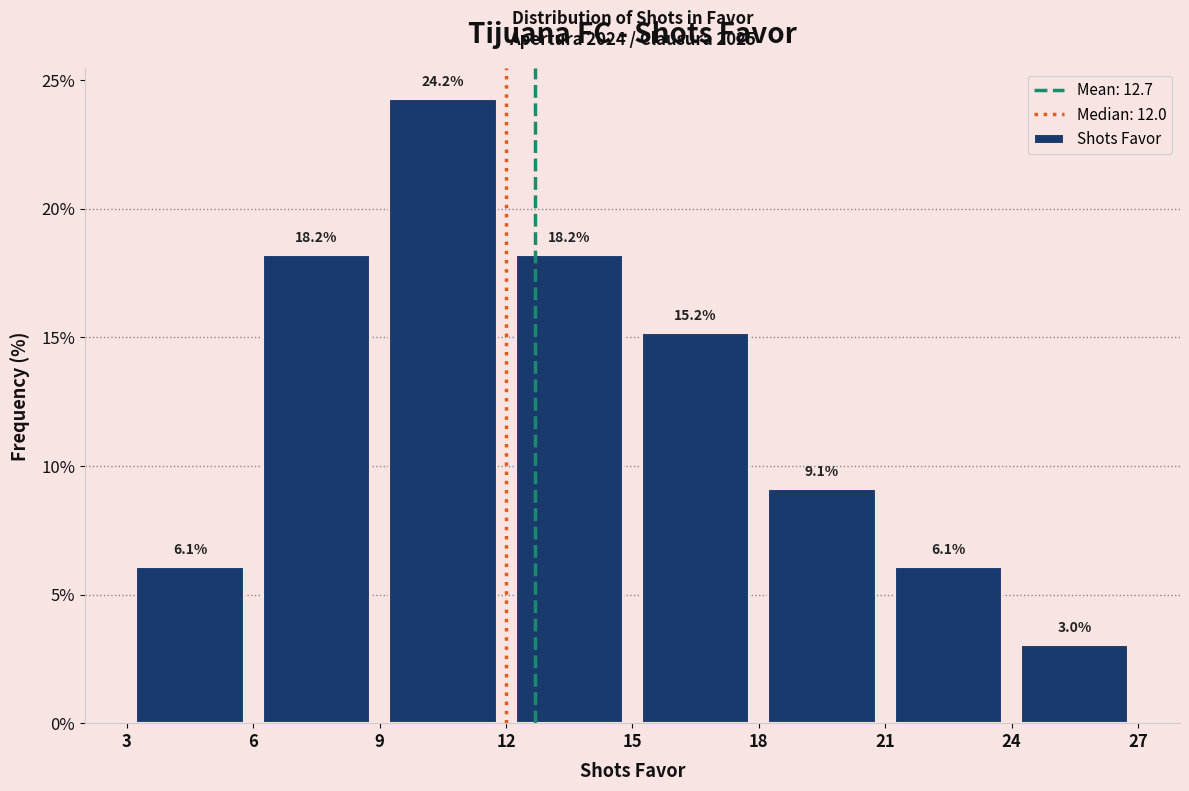

How tall is the bar that spans 6 to 9 on the x-axis?

18.2